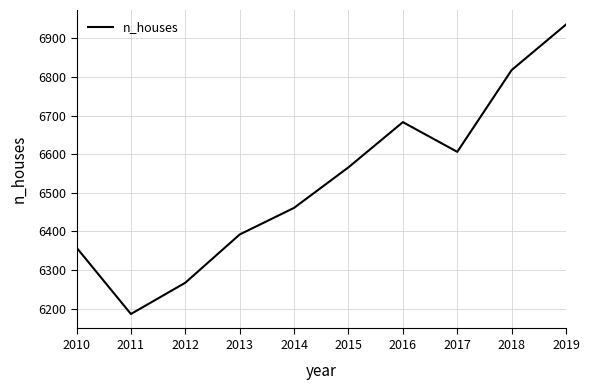

What is the maximum value shown in the chart?

6936